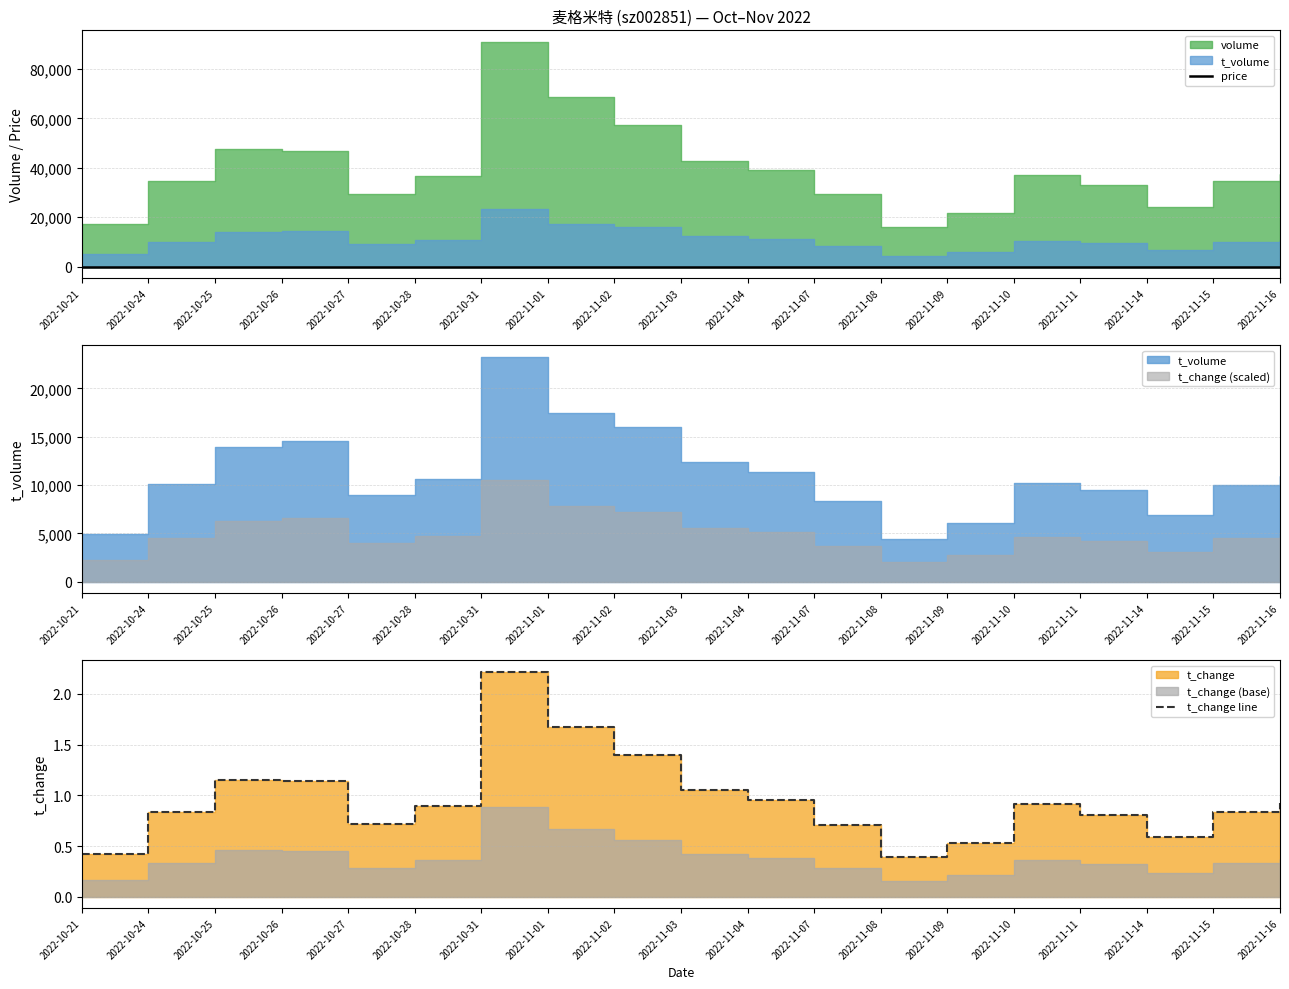

True or false: price has more than 1 points higher than both neighbors.

True